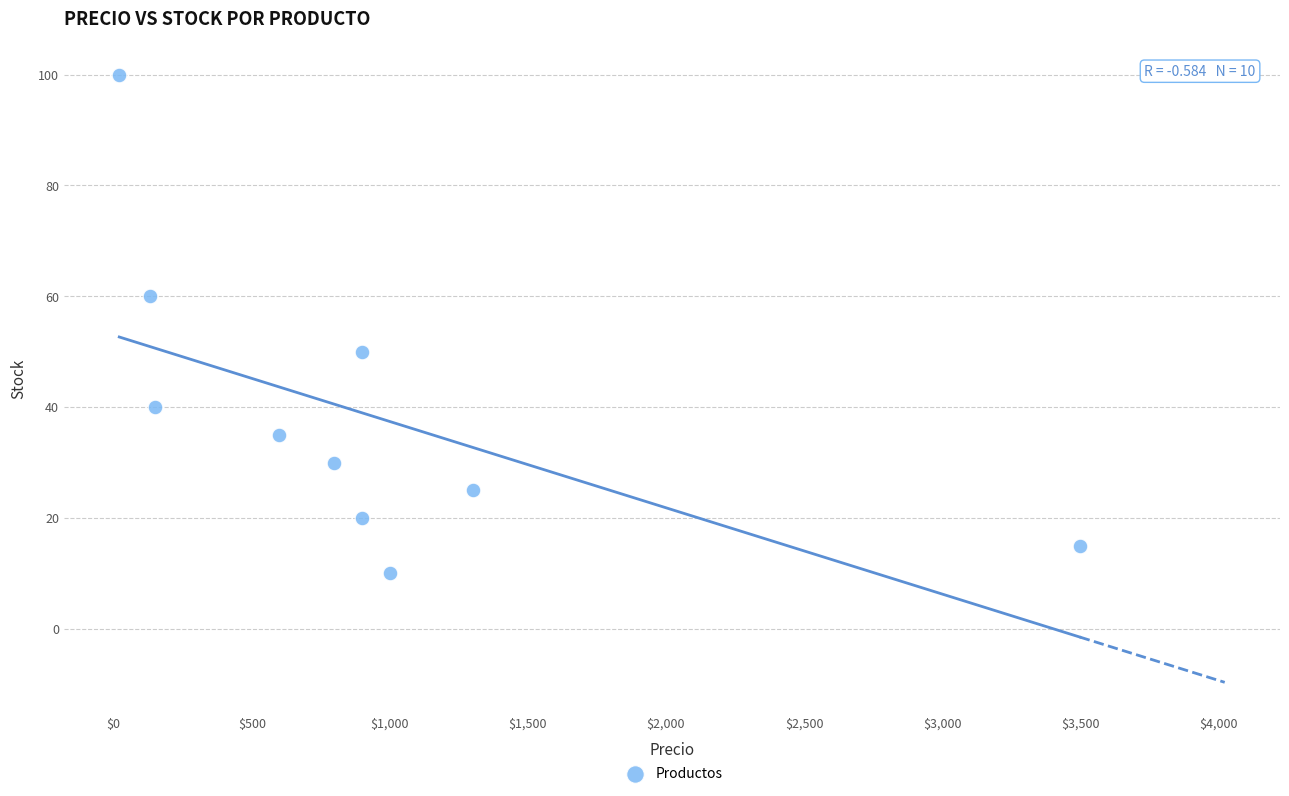

What is the range of Y values (max minus min)?

90